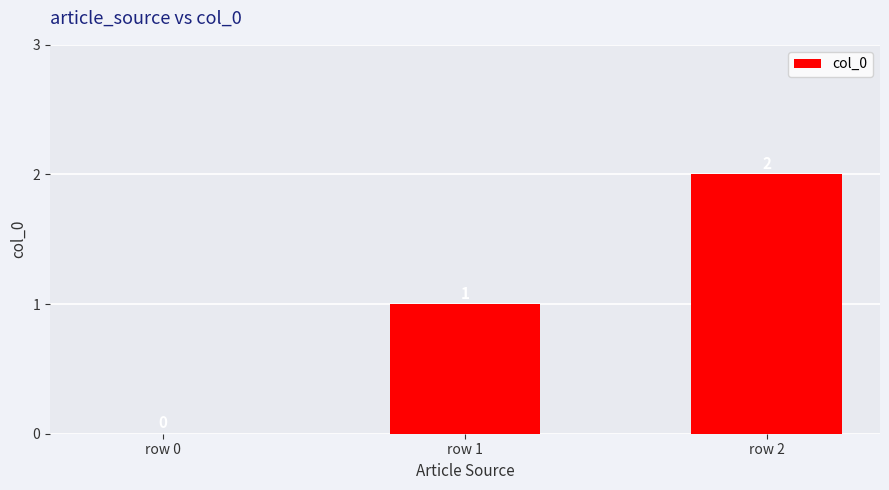

At which category does the chart reach its peak across all series?

row 2